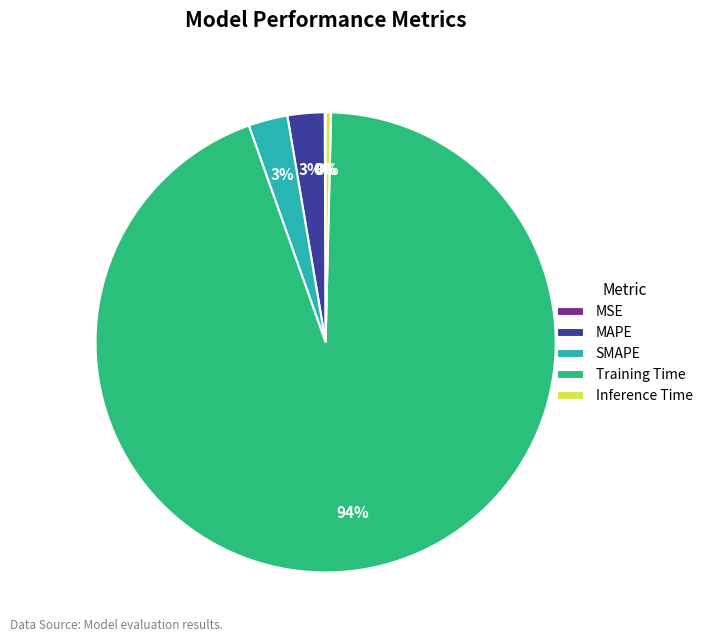

Is it true that Training Time is 94% of the pie?

True